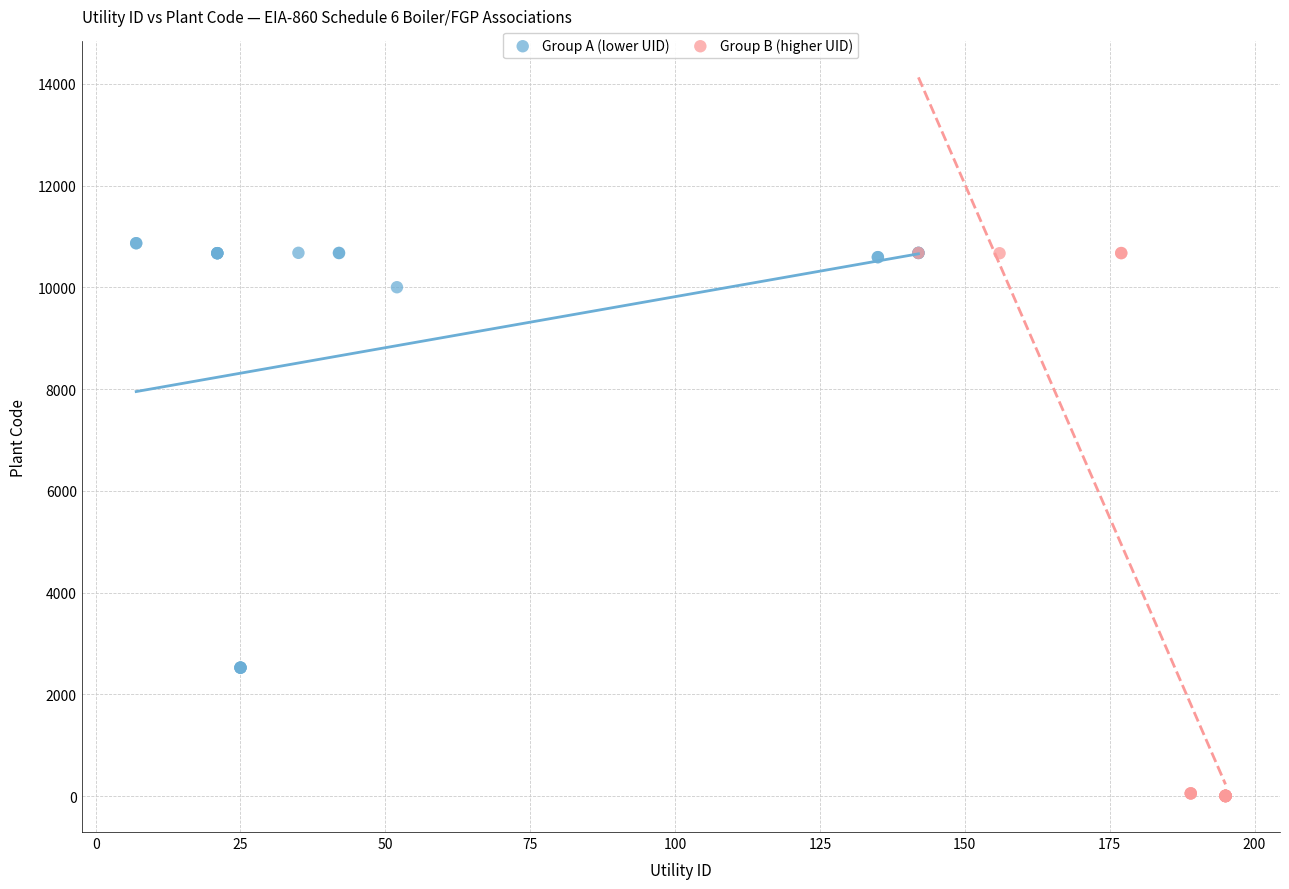

Which series reaches the minimum Y coordinate?

Group B (higher UID)